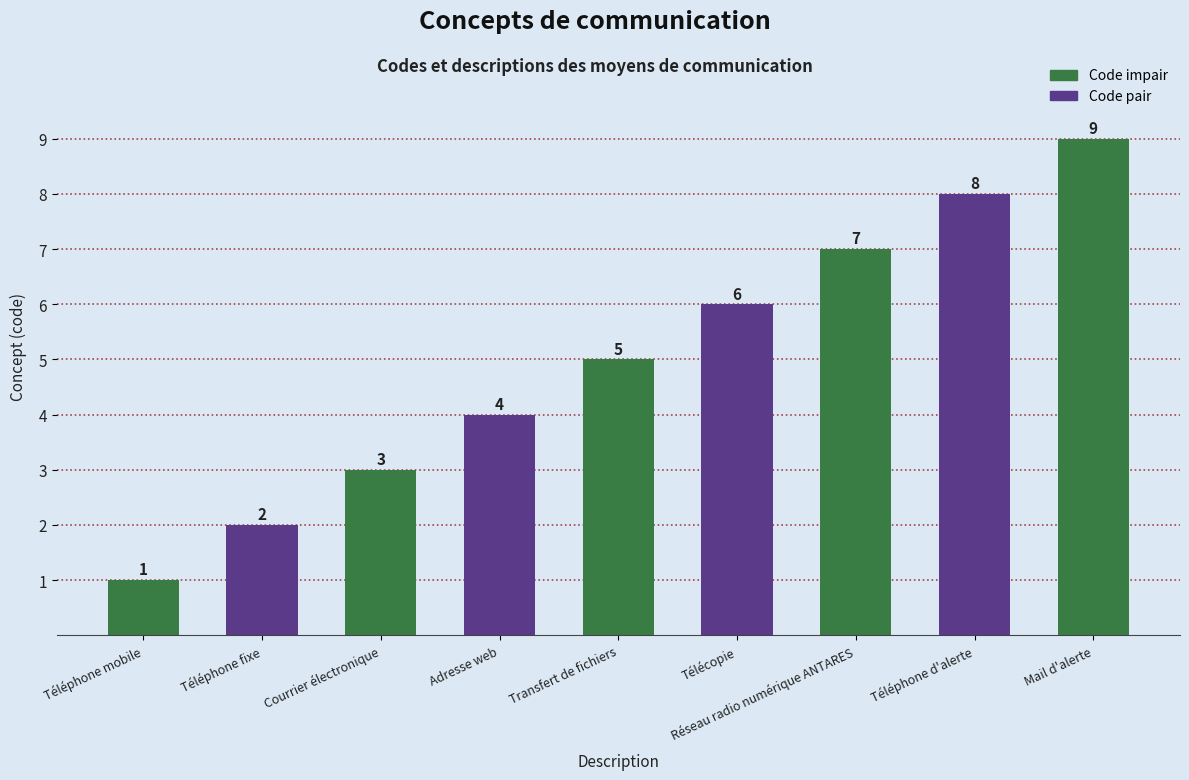

Which label corresponds to the smallest value in the chart?

Téléphone mobile